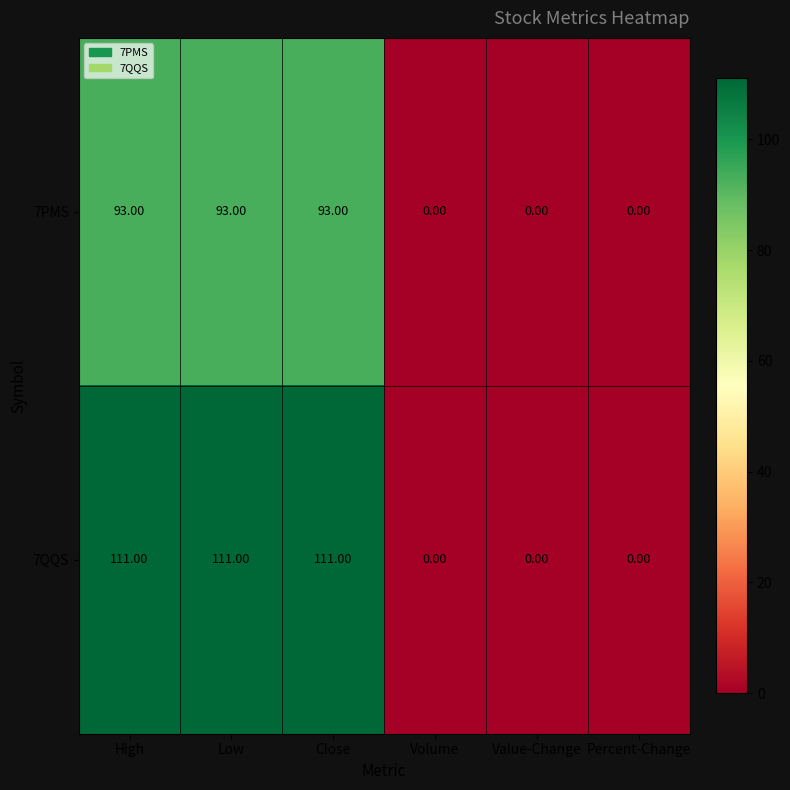

At how many categories does at least one series exceed 102?

3